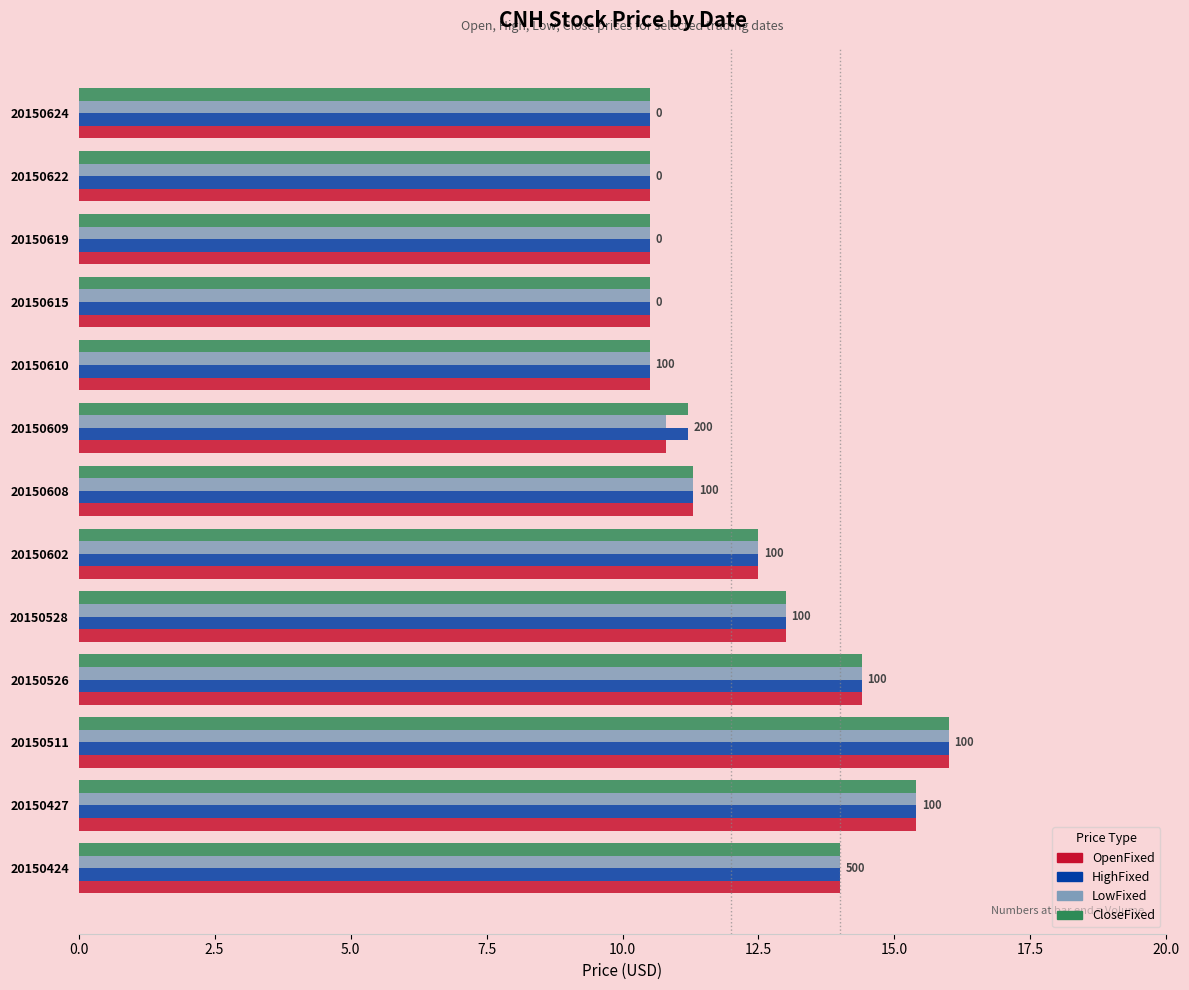

Is the value of CloseFixed at 20150610 greater than the value of LowFixed at 20150526?

No